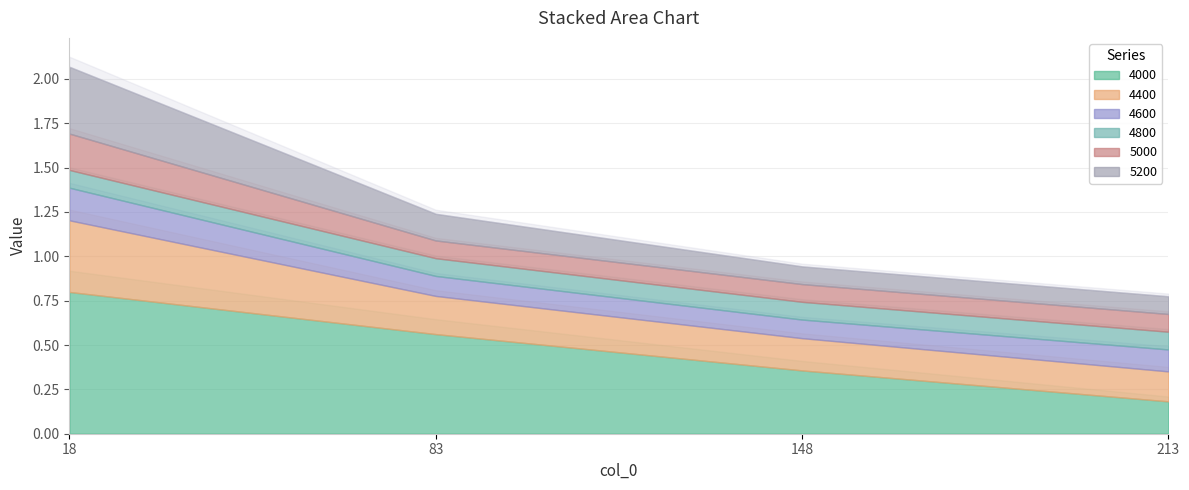

List the series in order of their peak value, lowest first.

4800, 4600, 5000, 5200, 4400, 4000